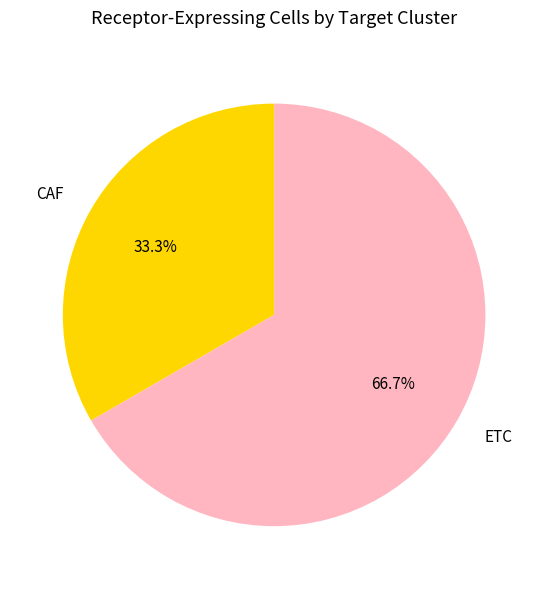

How many segments does this pie chart have?

2